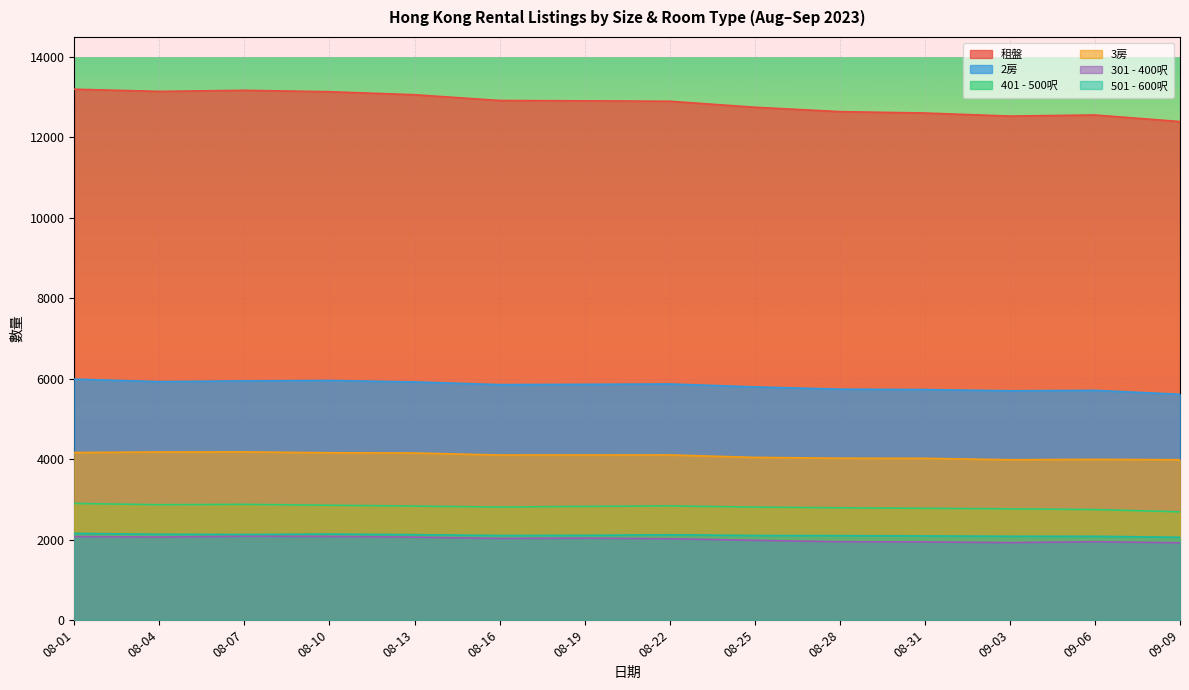

What is the minimum value shown in the chart?

1919